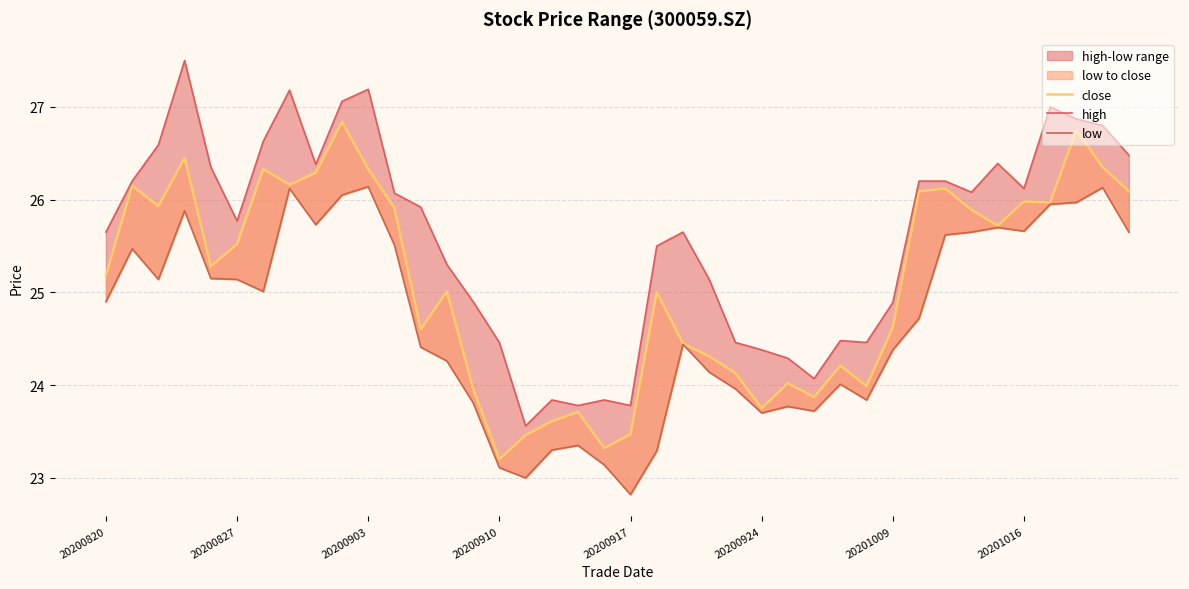

Which series has the widest spread of values?

high